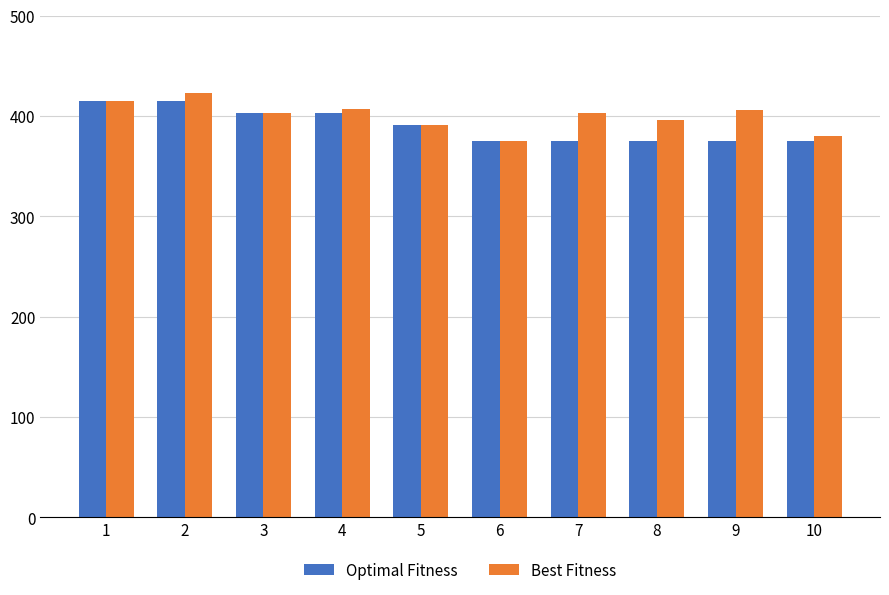

Rank the series by their average value, from highest to lowest.

Best Fitness, Optimal Fitness